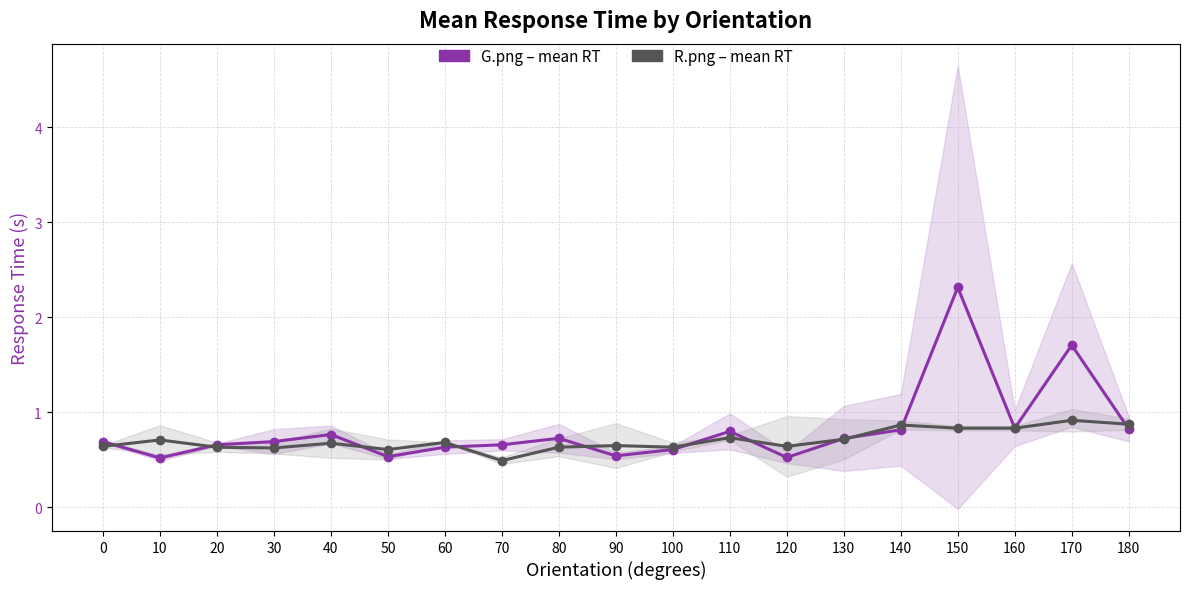

How many interior local peaks does the G.png – mean RT series have?

5